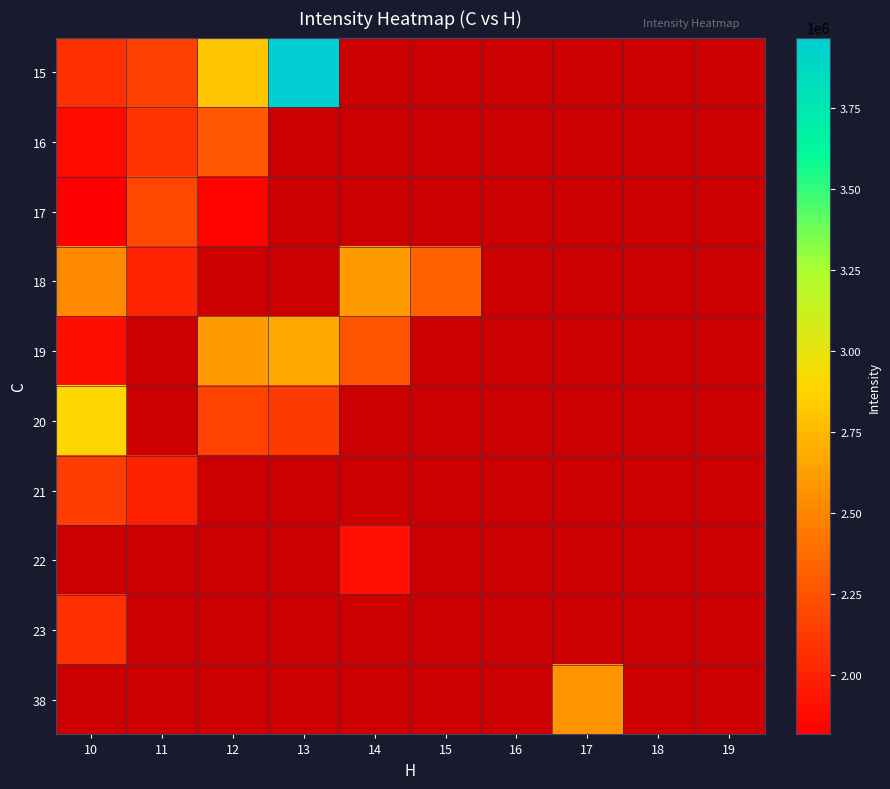

What is the lowest value of the 16 series?

1883446.0